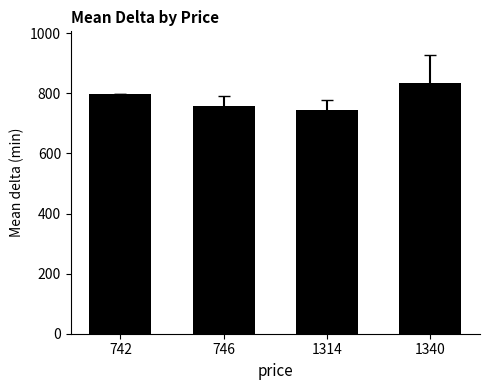

Which has a higher value, 746 or 742?

742